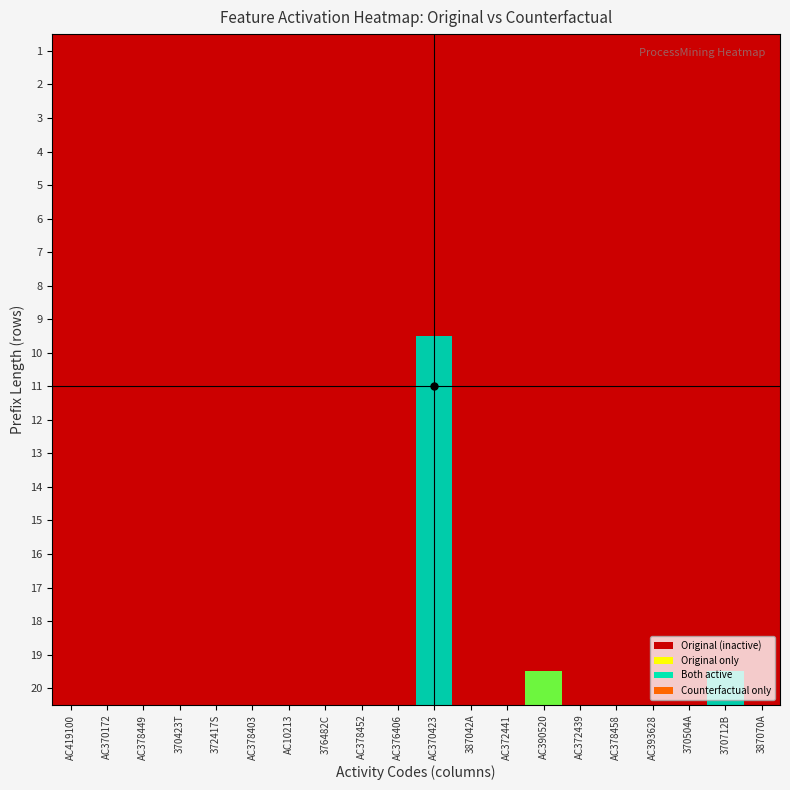

At how many categories does at least one series exceed 0?

3